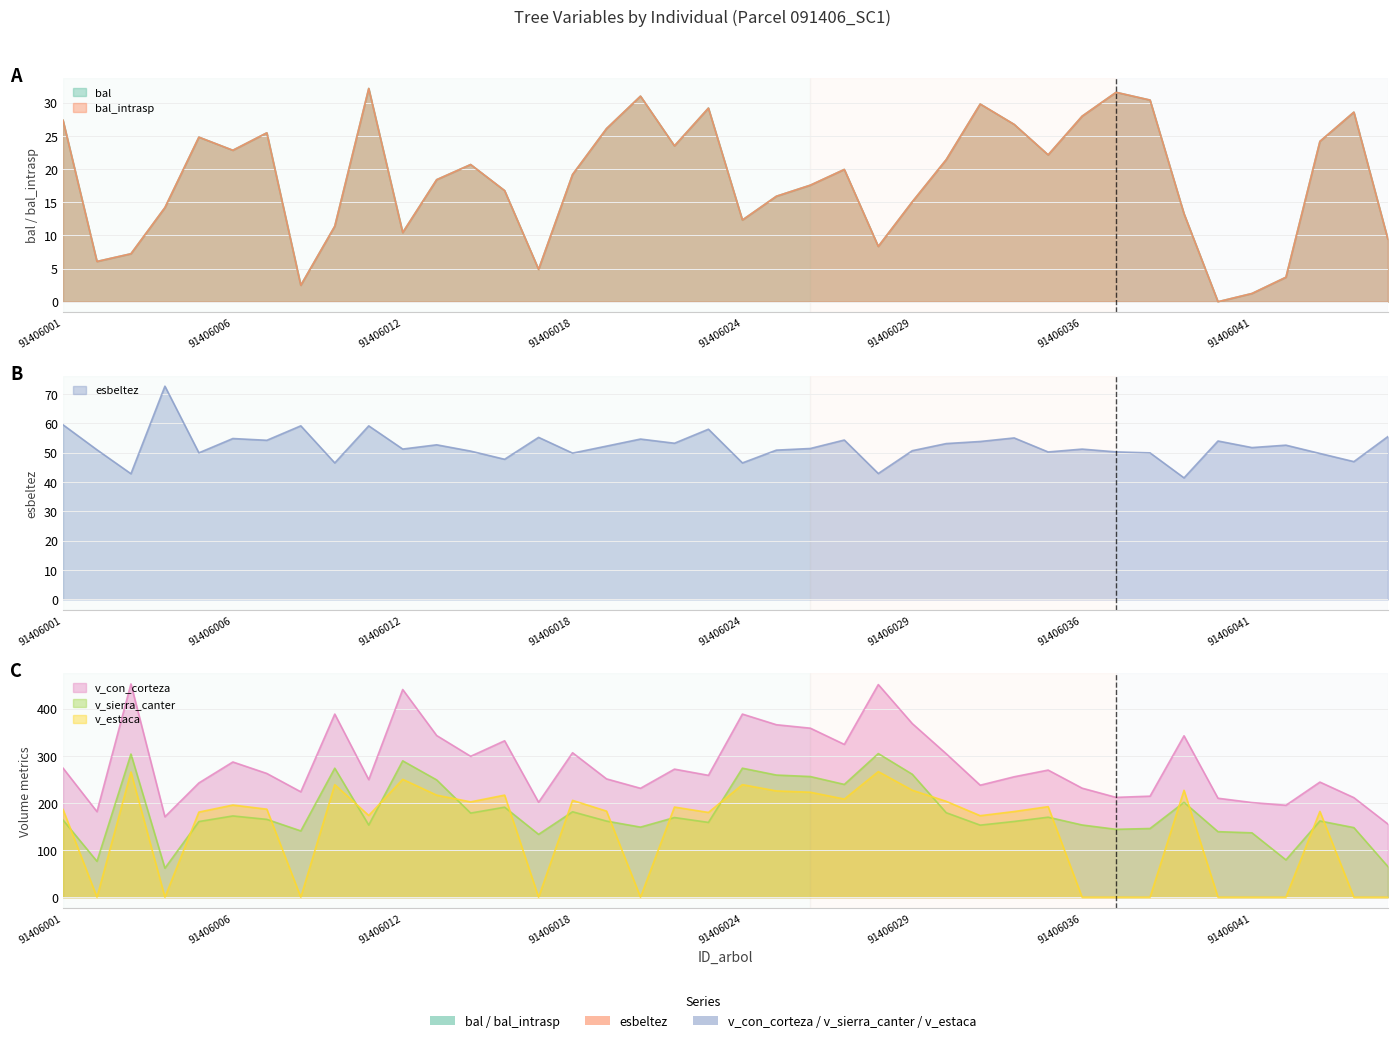

Which category has the highest value across all series?

91406003